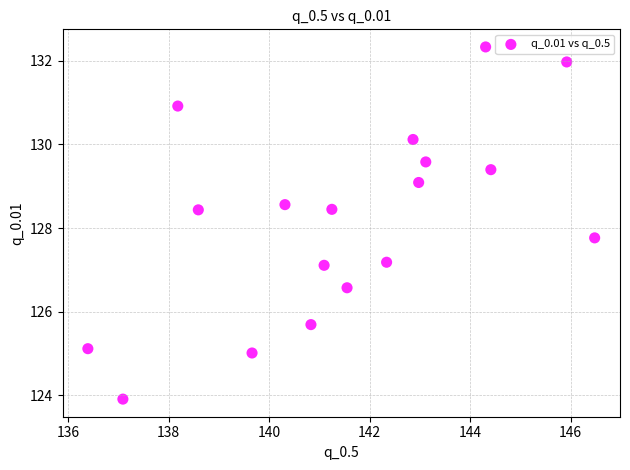

What is the range of Y values (max minus min)?

8.4